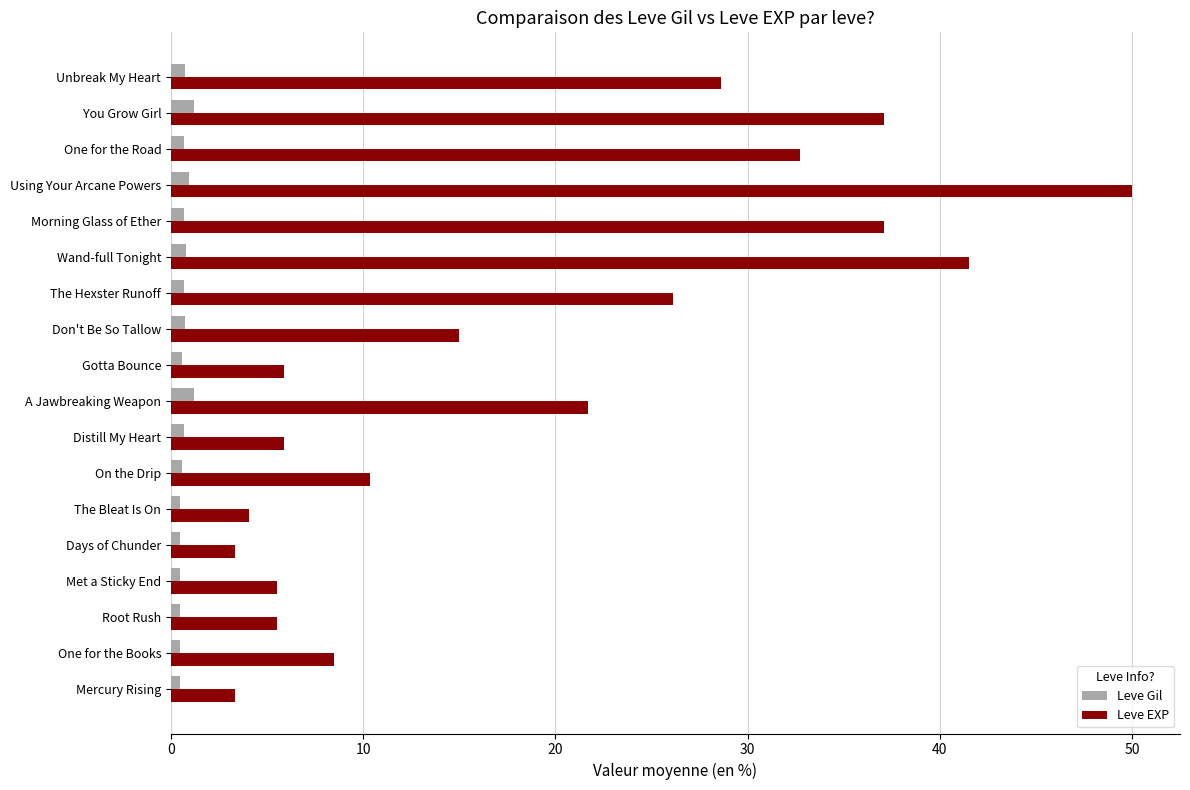

List the series in order of their overall mean, lowest first.

Leve Gil, Leve EXP